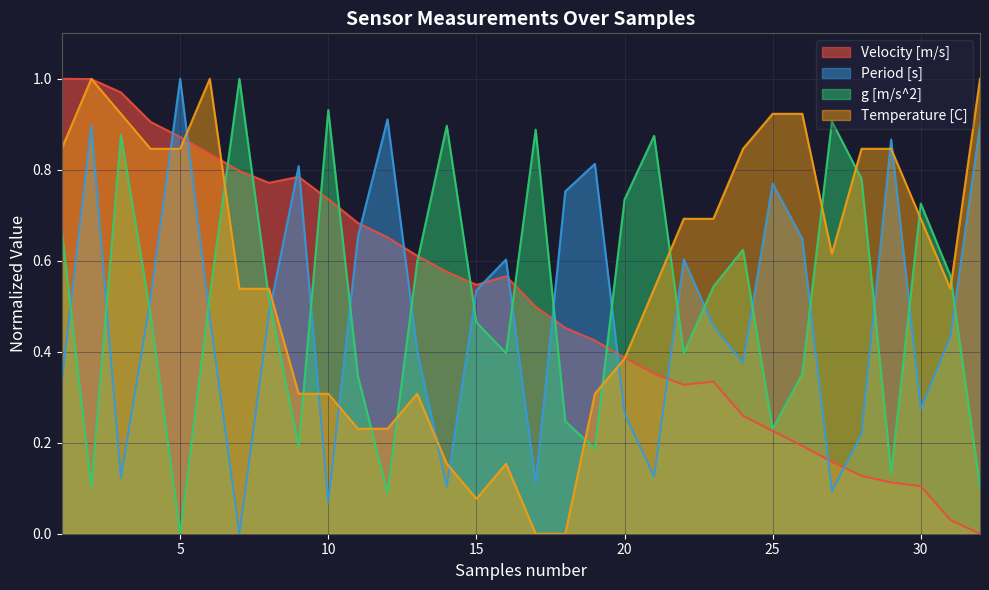

Rank the series at 17 from lowest to highest value.

Temperature [C], Period [s], Velocity [m/s], g [m/s^2]